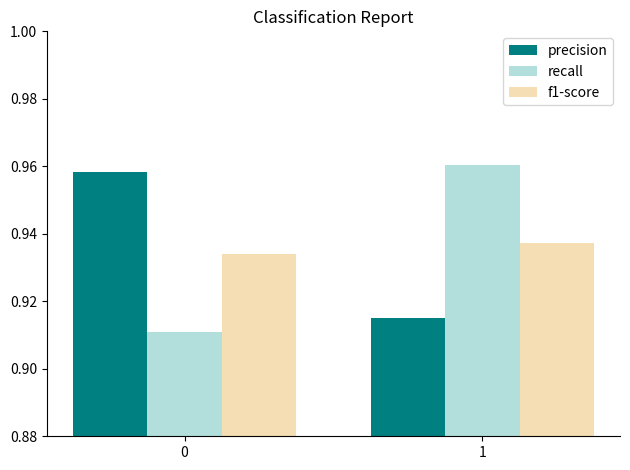

Which series has the largest range (max minus min)?

recall